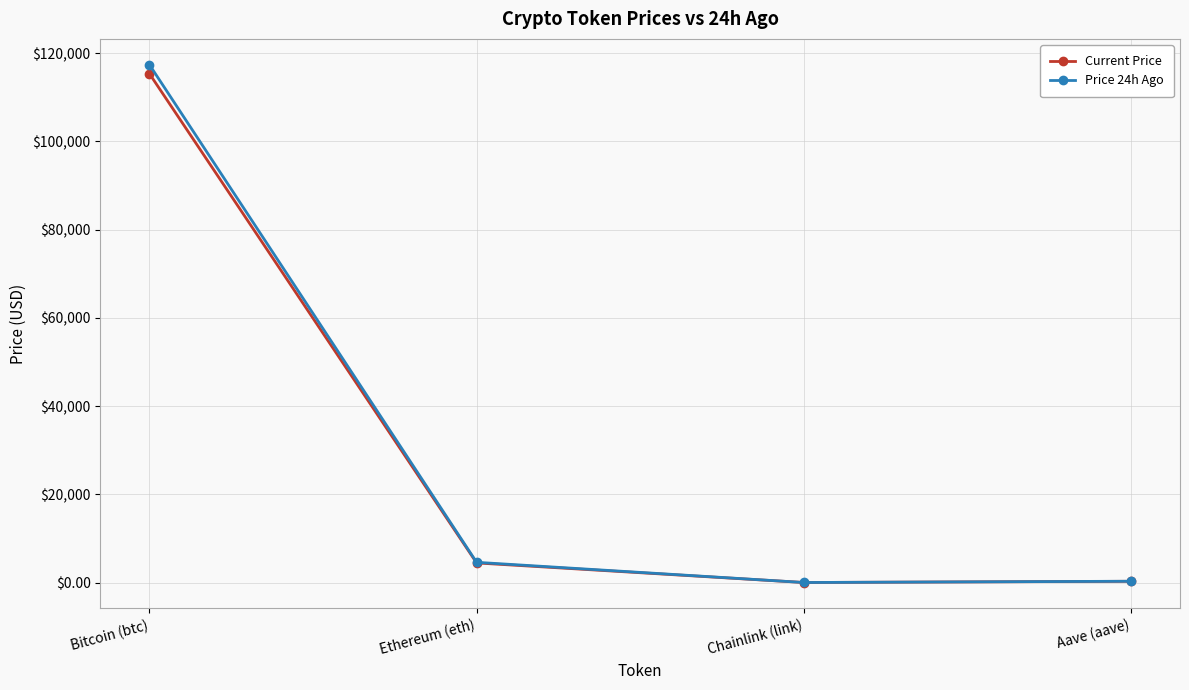

Is this an area chart (filled region under the line)?

No